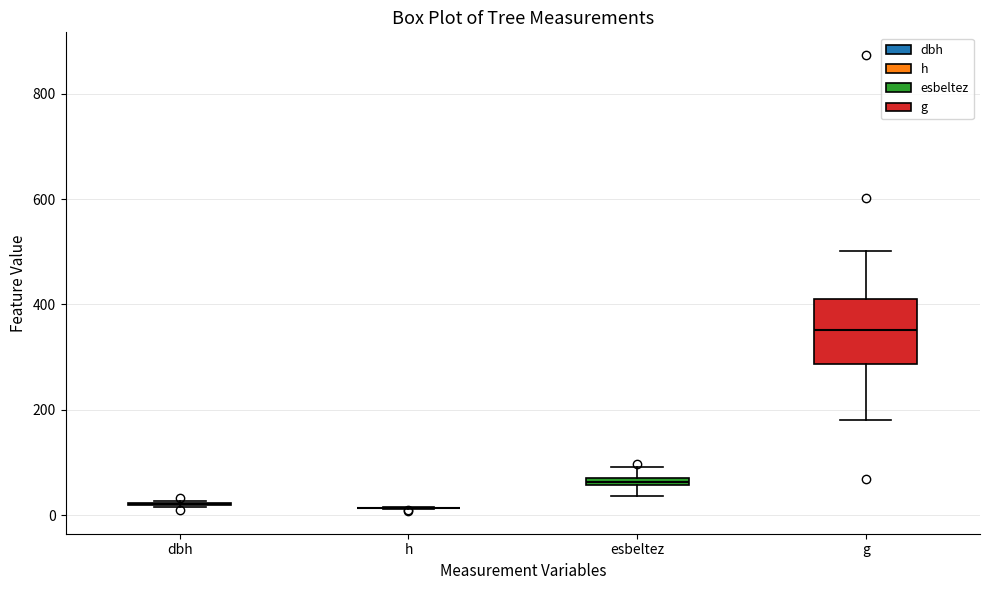

Comparing the boxes themselves (not the whiskers), which one is the tallest?

g